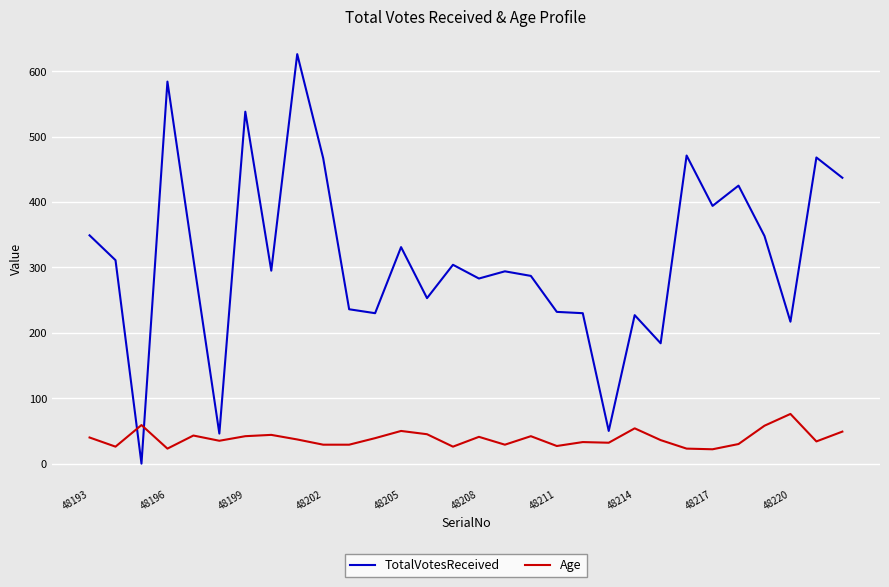

What is the maximum value for Age?

76